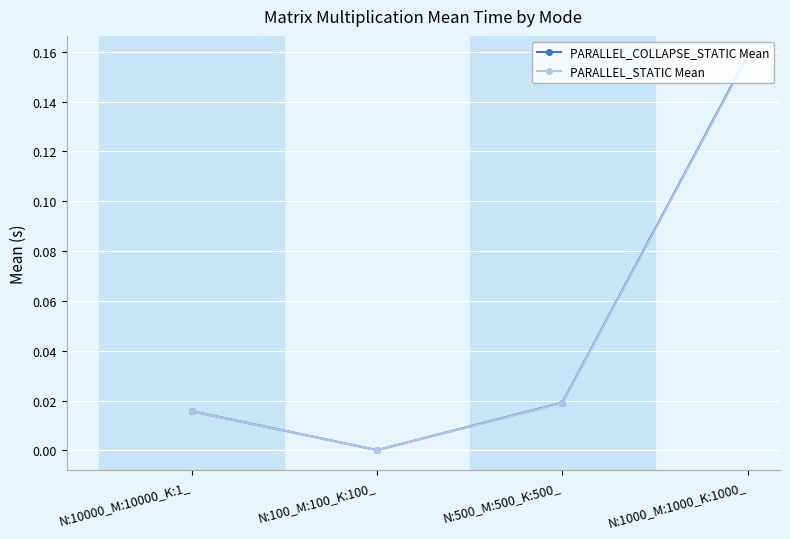

What is the label of the 4th point from the right?

N:10000_M:10000_K:1_